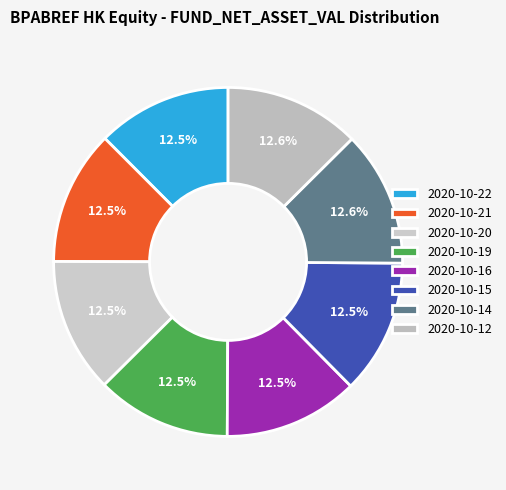

How many slices are in this pie chart?

8